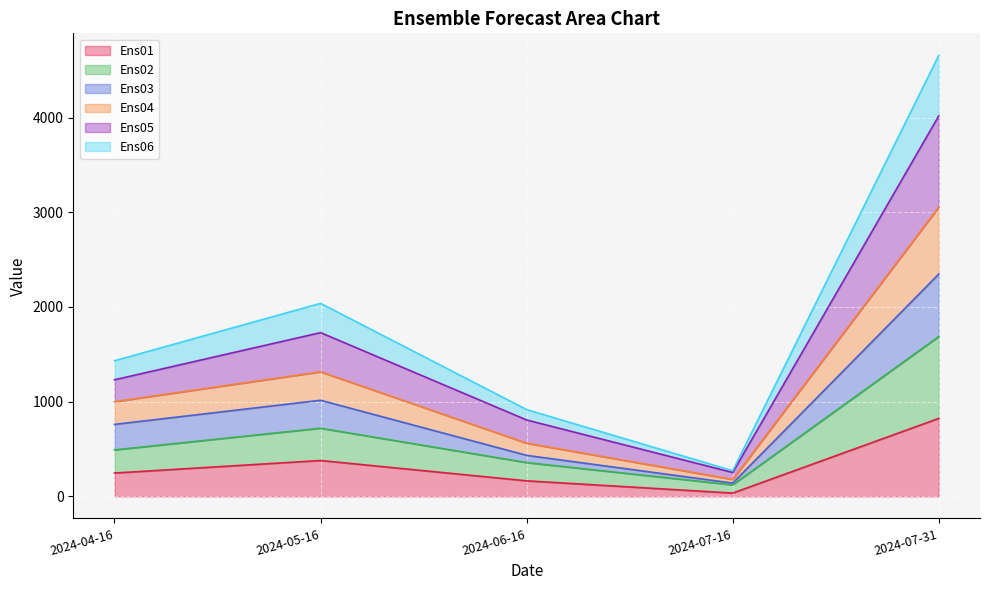

Does the chart display data point markers on the line(s)?

No